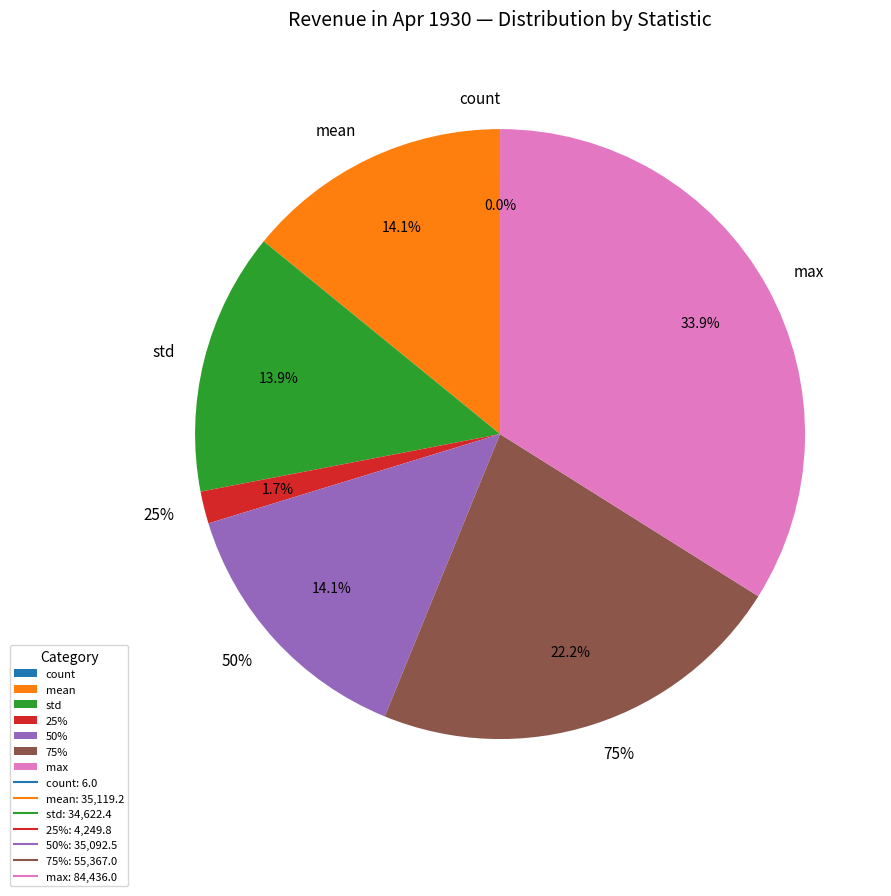

Which has a higher value, std or count?

std